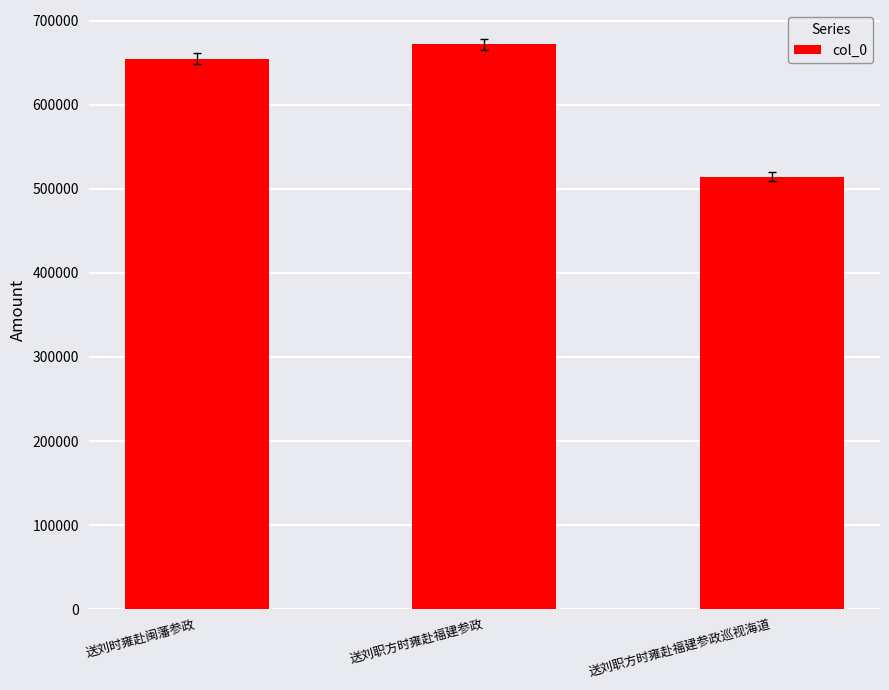

What is the difference between the values at 送刘职方时雍赴福建参政巡视海道 and 送刘职方时雍赴福建参政?

157684